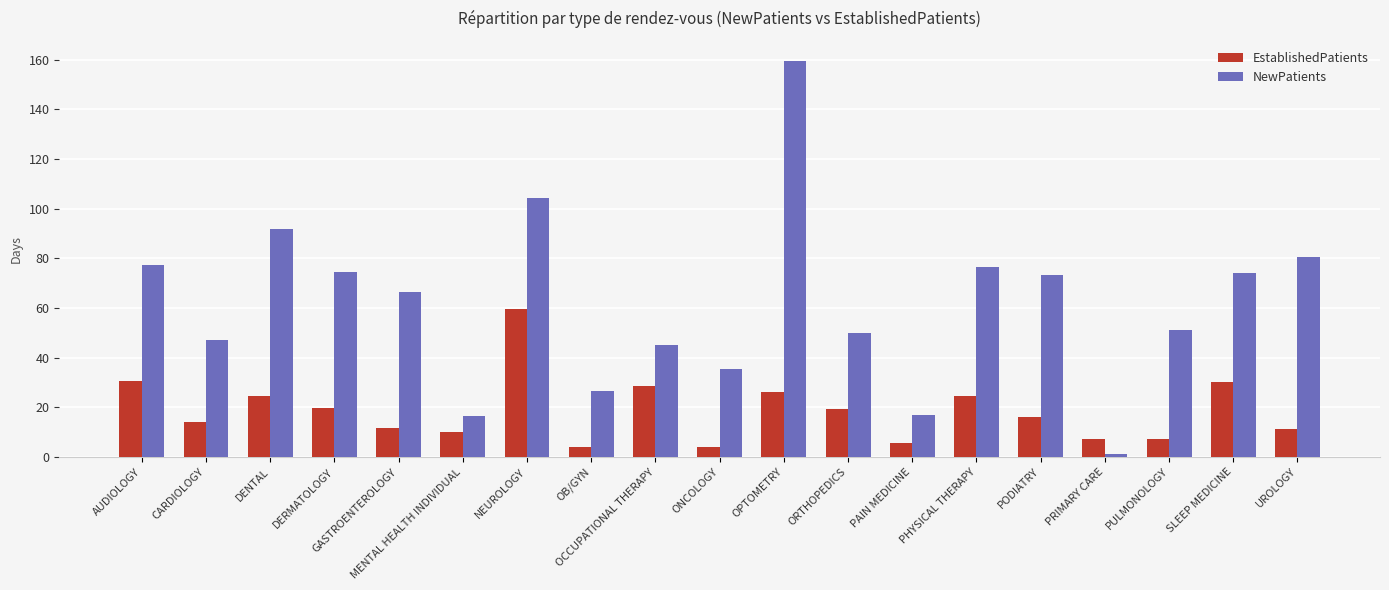

Rank the series at PRIMARY CARE from lowest to highest value.

NewPatients, EstablishedPatients